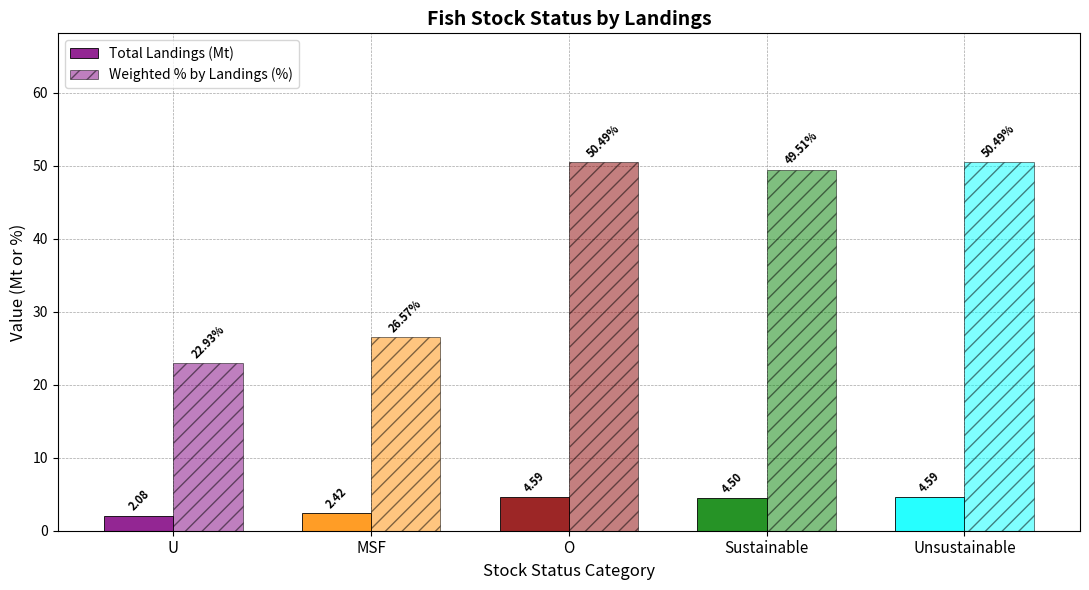

How many data points in Total Landings (Mt) are above 4?

3